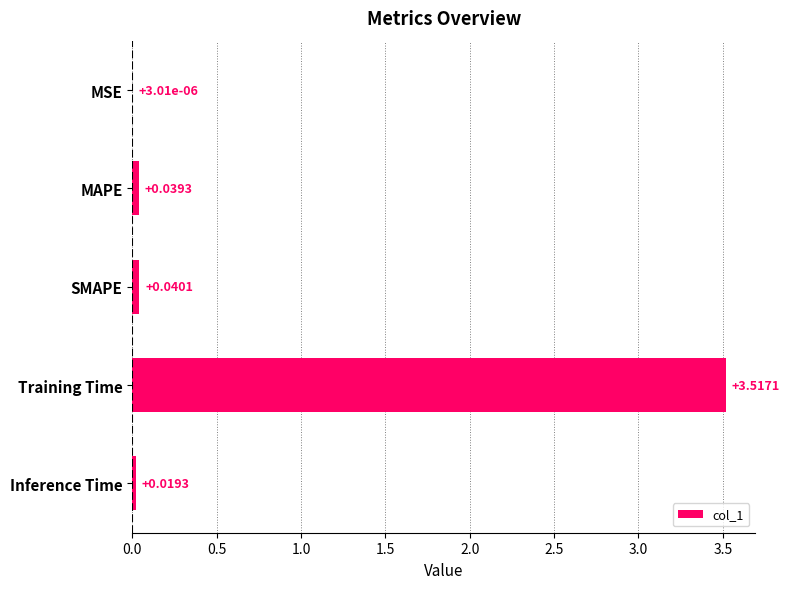

Between MSE and MAPE, which is larger?

MAPE